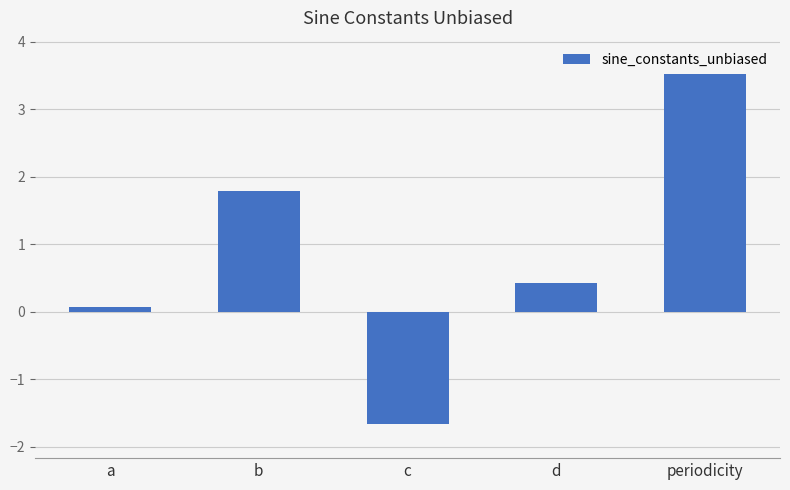

Reading left to right, extract all data points from this chart.

0.1	1.8	-1.7	0.4	3.5